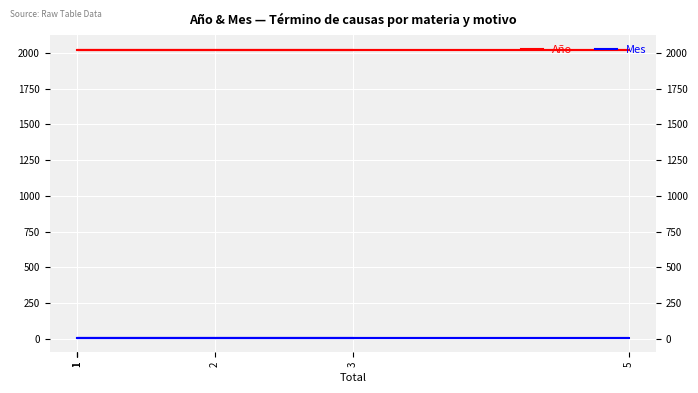

True or false: Año and Mes cross at least once.

False